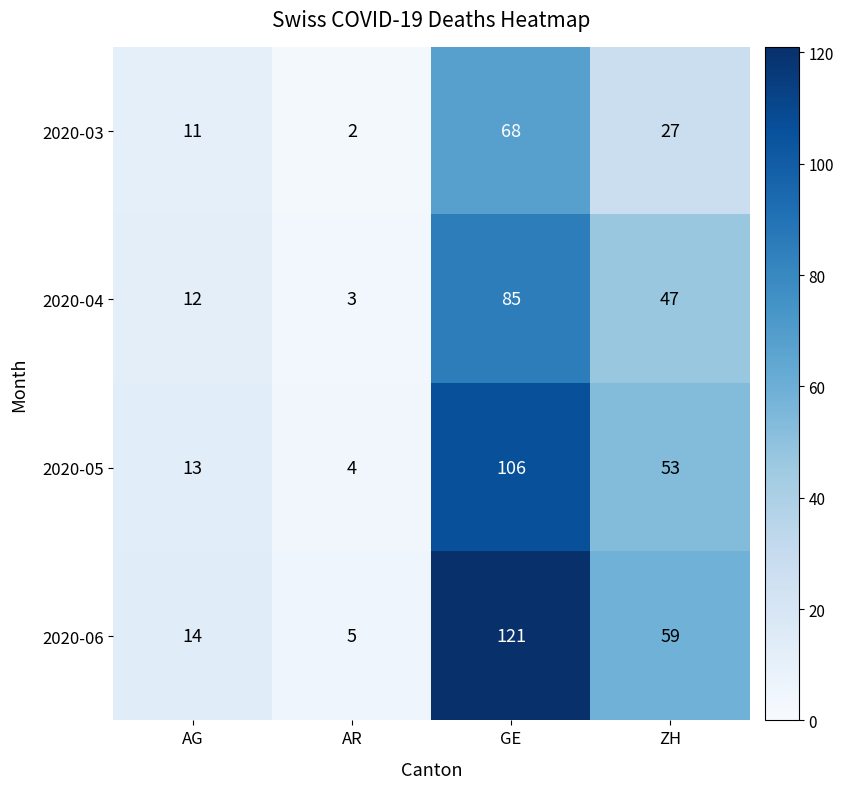

Reading left to right, transcribe all the data shown in this chart.

2020-03: AG=11	AR=2	GE=68	ZH=27
2020-04: AG=12	AR=3	GE=85	ZH=47
2020-05: AG=13	AR=4	GE=106	ZH=53
2020-06: AG=14	AR=5	GE=121	ZH=59